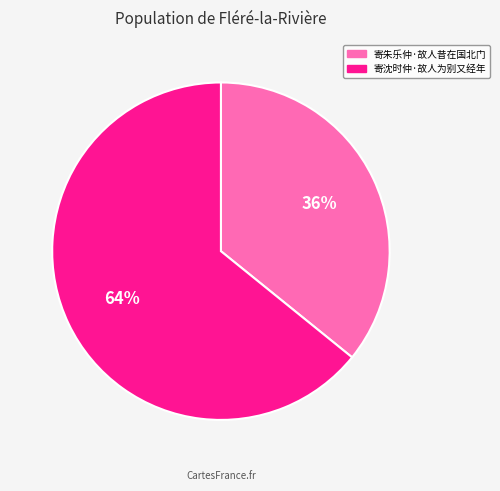

To the nearest percent, what is the difference between the 寄沈时仲·故人为别又经年 and 寄朱乐仲·故人昔在国北门 slice percentages?

28%